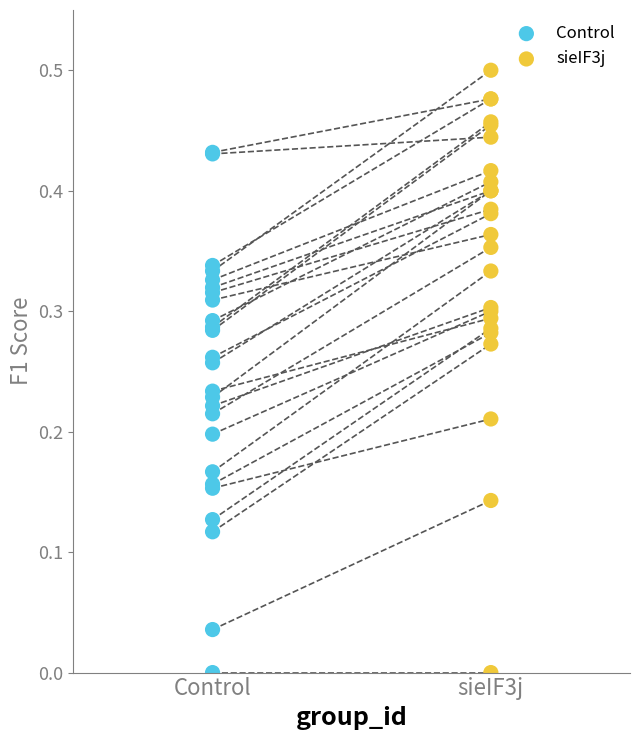

Which series reaches the maximum Y coordinate?

sieIF3j